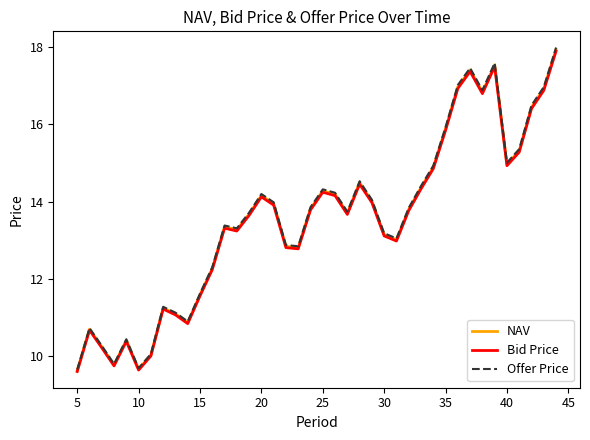

What is the maximum value shown in the chart?

18.0